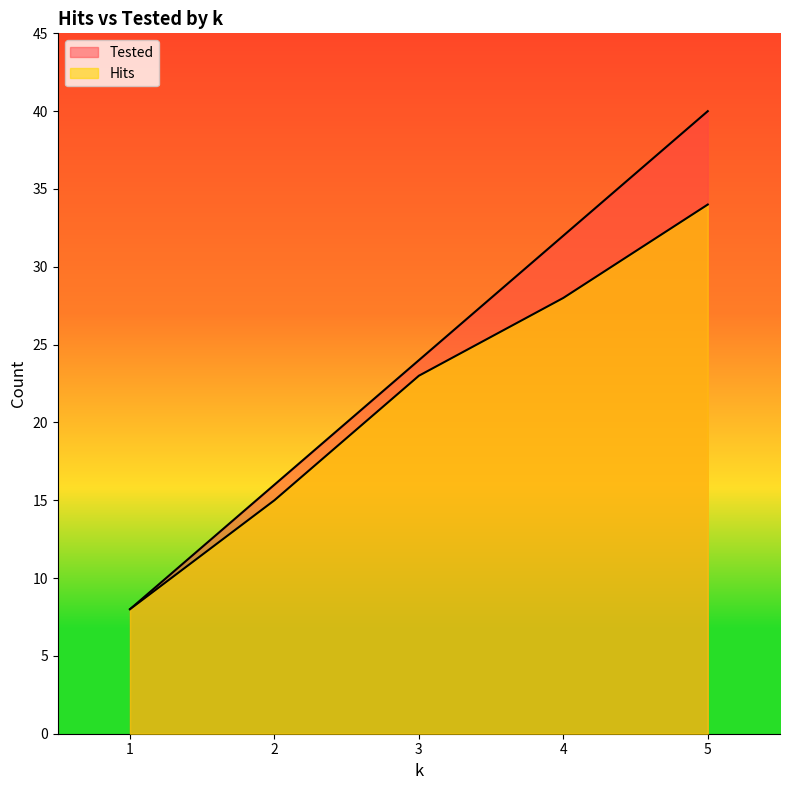

At which label is Tested closest to 24?

3